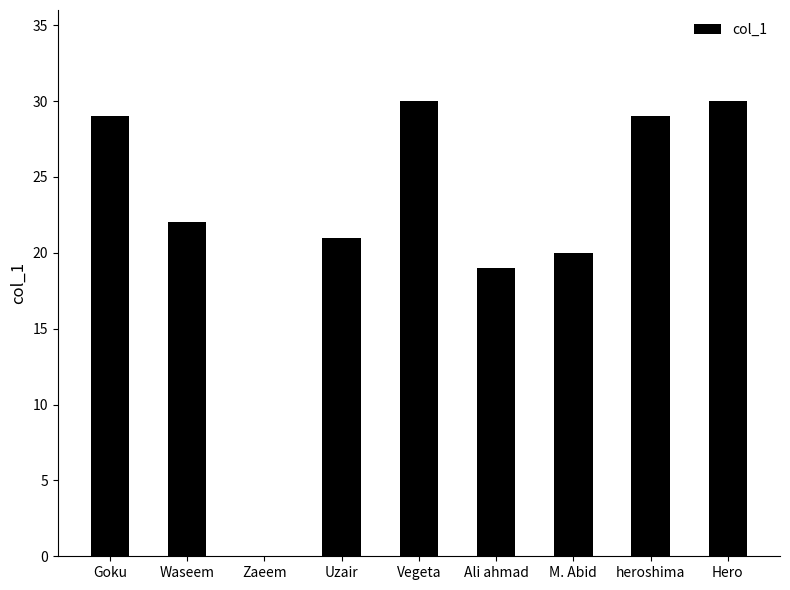

How many categories are shown in the chart?

9